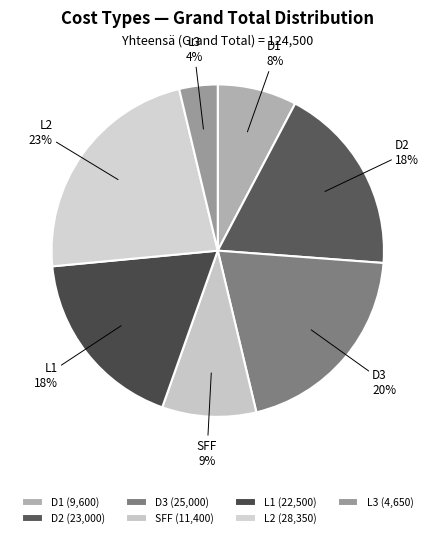

Do D3 and D2 together represent more than half of the pie?

No